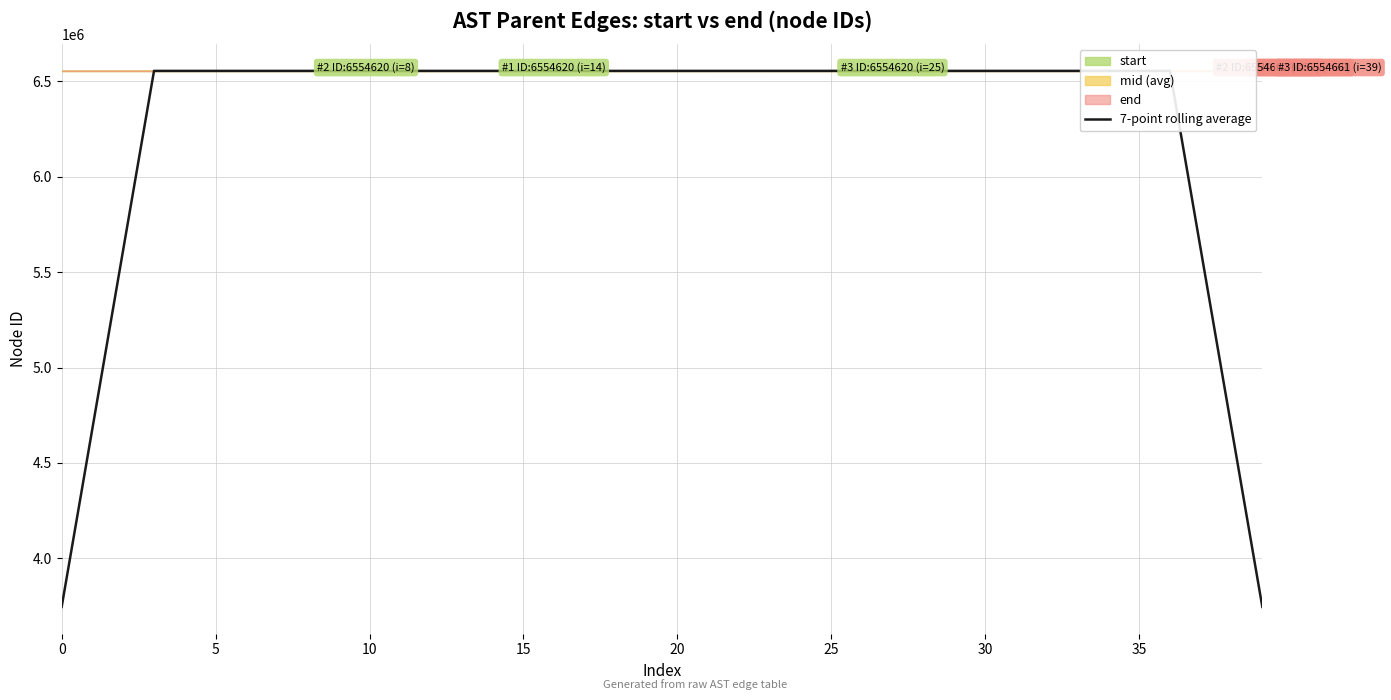

How many data points are above 6554639?

20